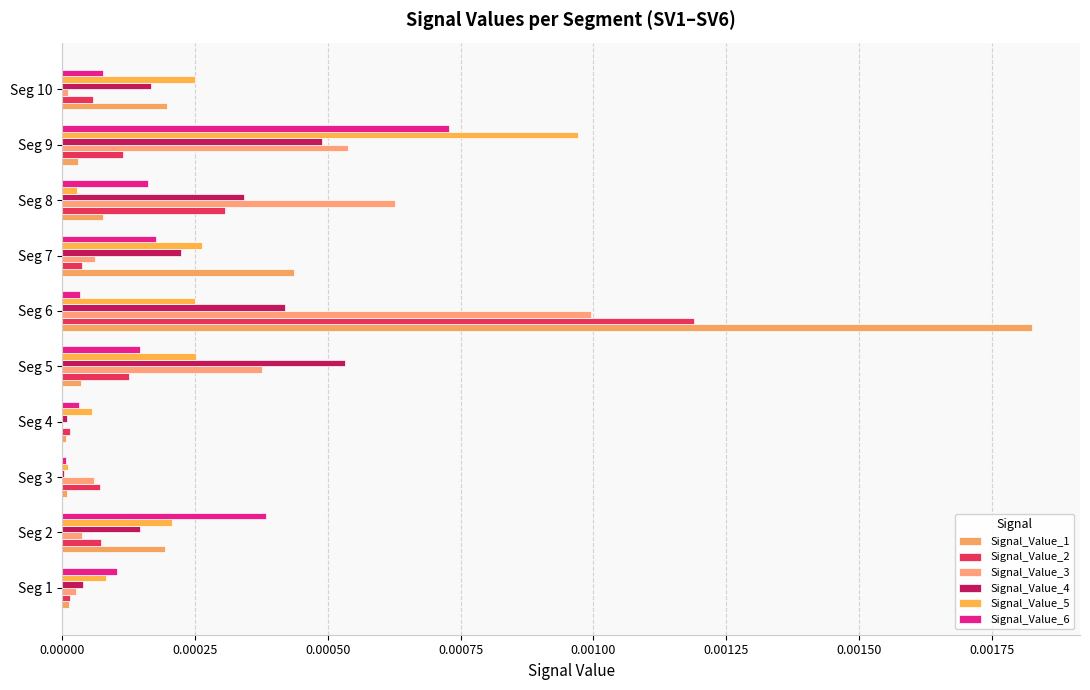

Count the number of data series in this chart.

6